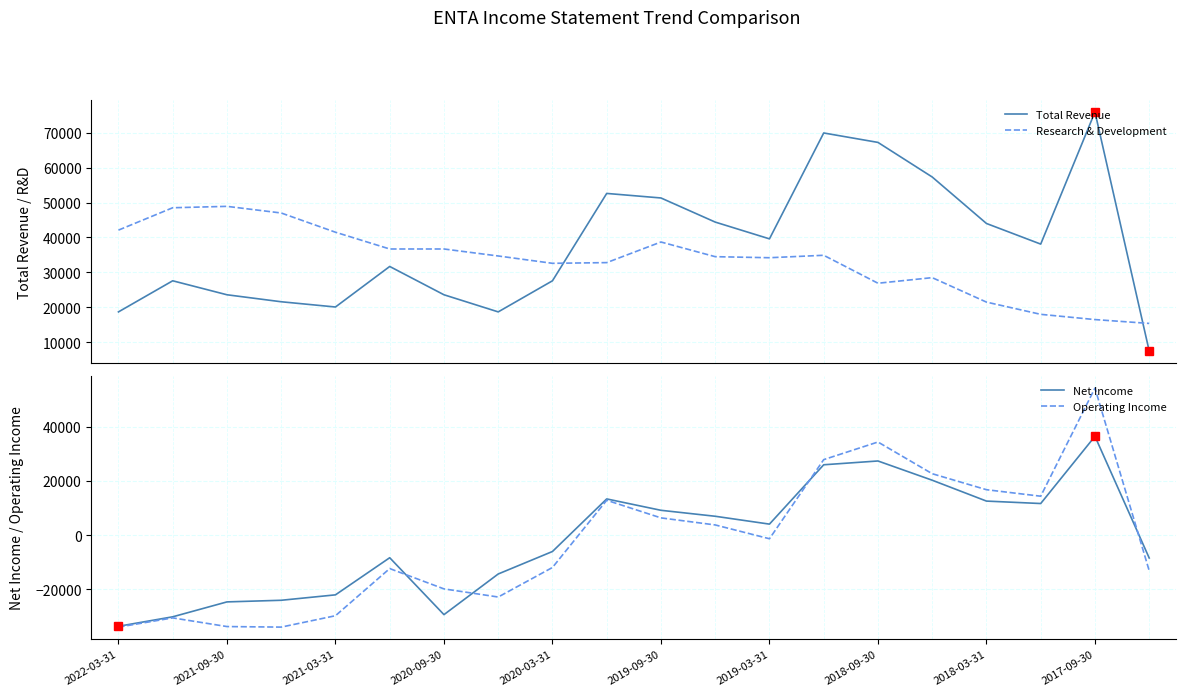

After their last crossing, which series has the higher values: Operating Income or Net Income?

Net Income